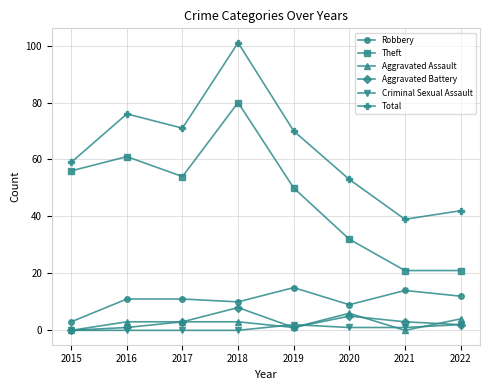

How many data points in Aggravated Battery are less than 3?

4